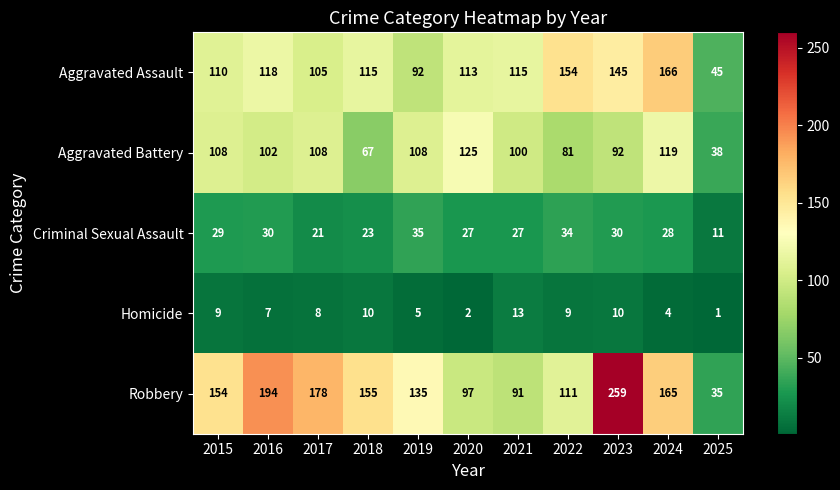

True or false: Homicide has a value of 7 at 2016.

True